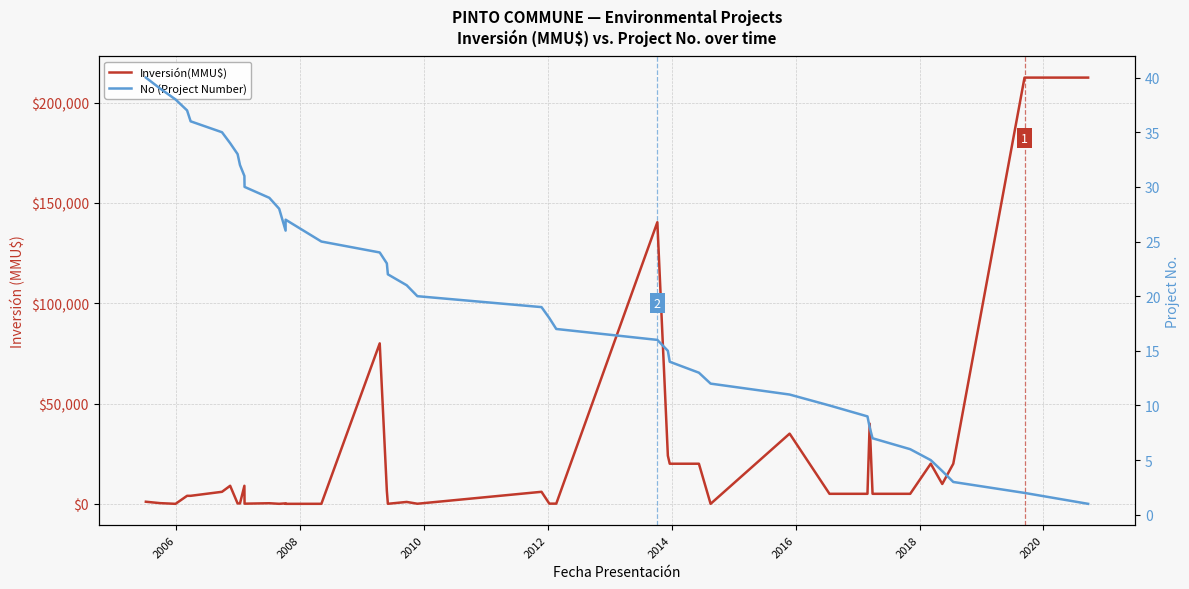

At which category does the chart reach its minimum across all series?

2008